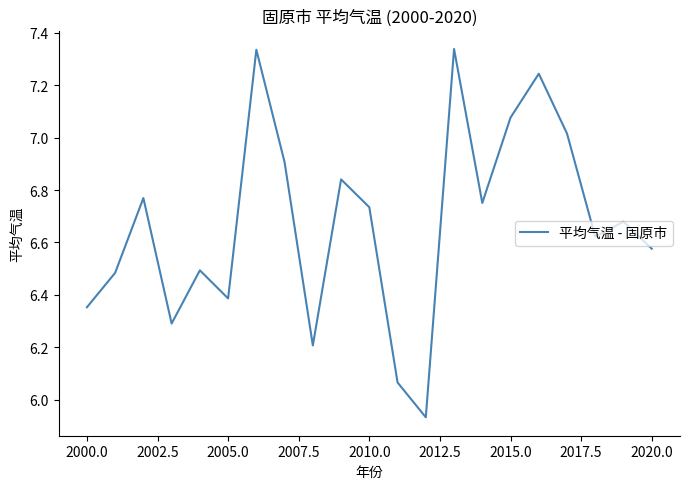

What is the difference between the maximum and minimum values?

1.4